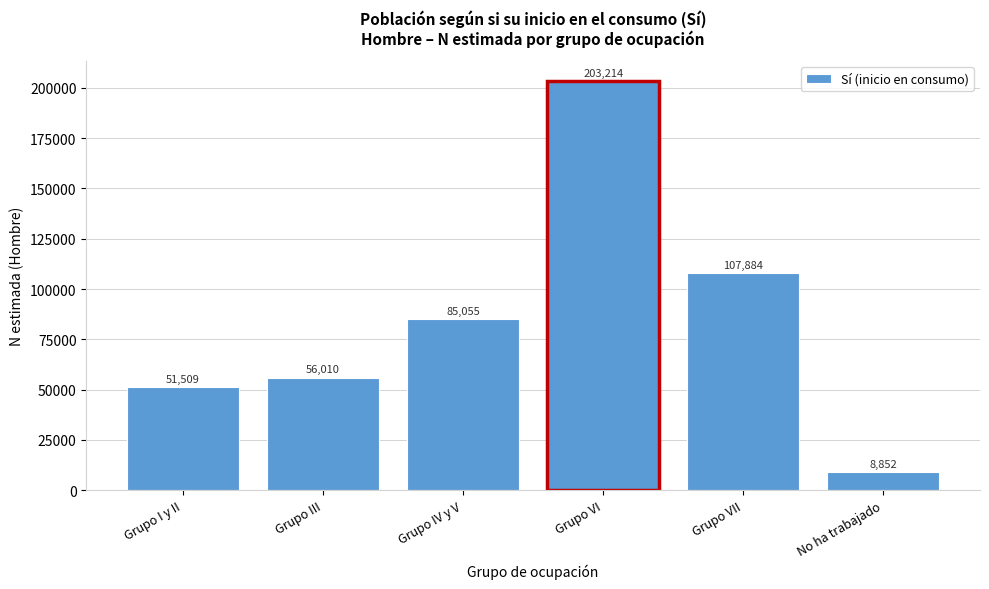

Reading right to left, what are all the values shown in this chart?

No ha trabajado=8852	Grupo VII=107884	Grupo VI=203214	Grupo IV y V=85055	Grupo III=56010	Grupo I y II=51509